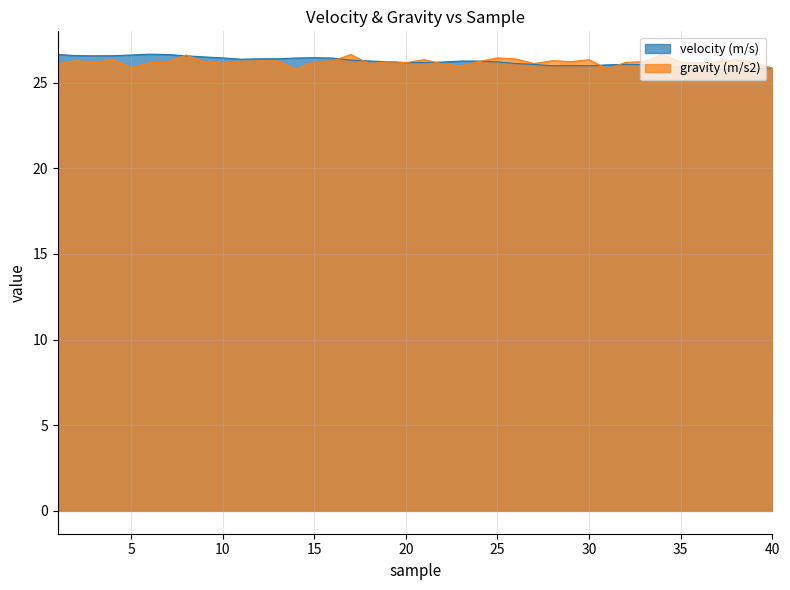

What is the minimum value shown in the chart?

25.8